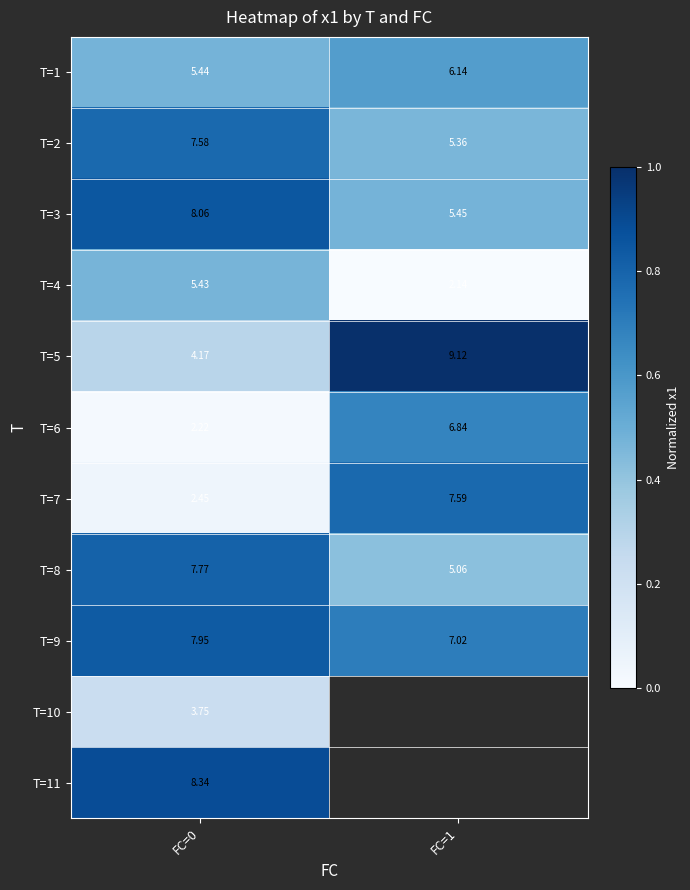

Which has a higher value, FC=1 or FC=0?

FC=1